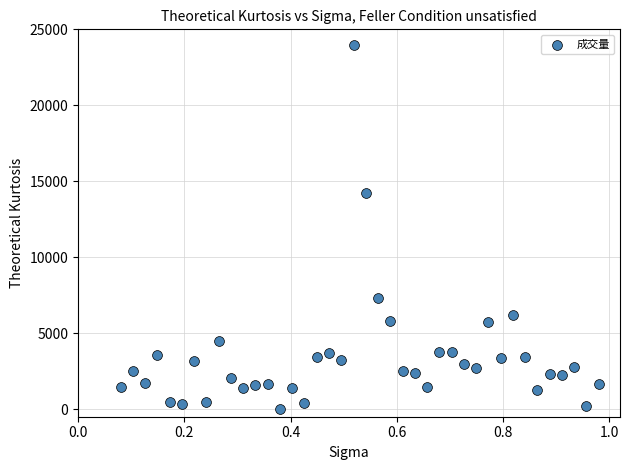

What is the range of Y values (max minus min)?

24000.0